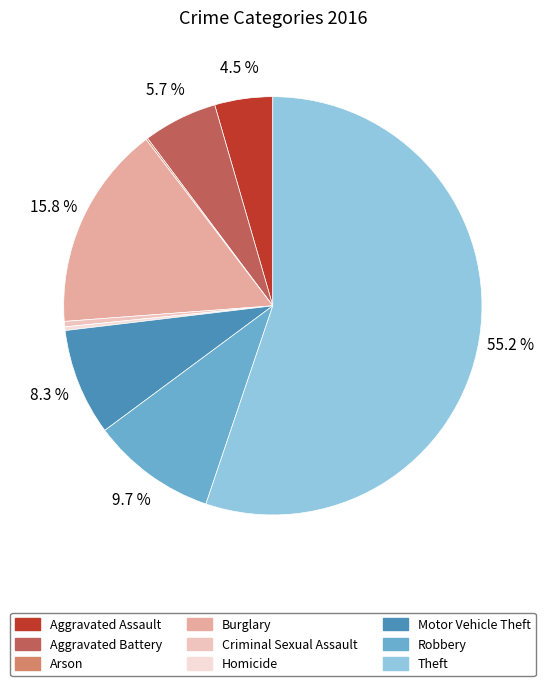

How much of the chart is everything except Homicide?

99.7%